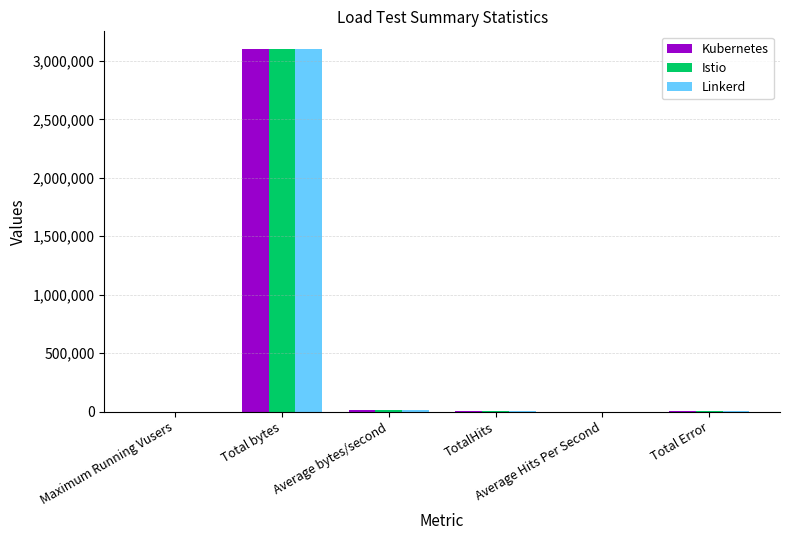

What is the greatest value displayed?

3097900.0